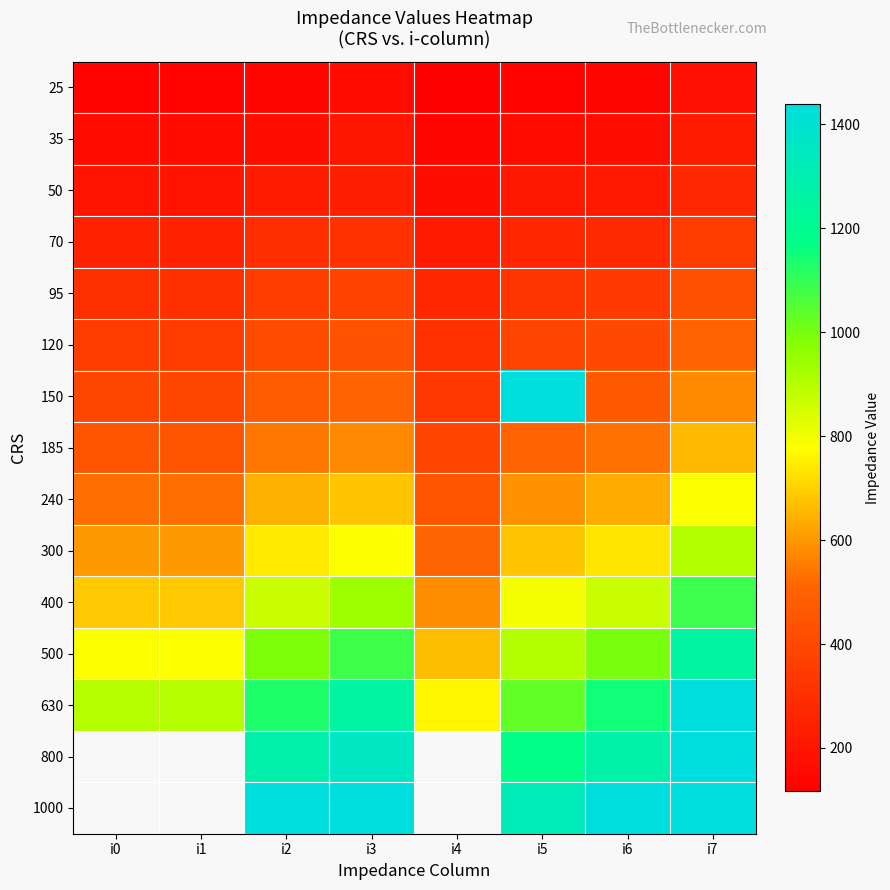

What is the difference between the maximum and minimum values in the 120 series?

188.0